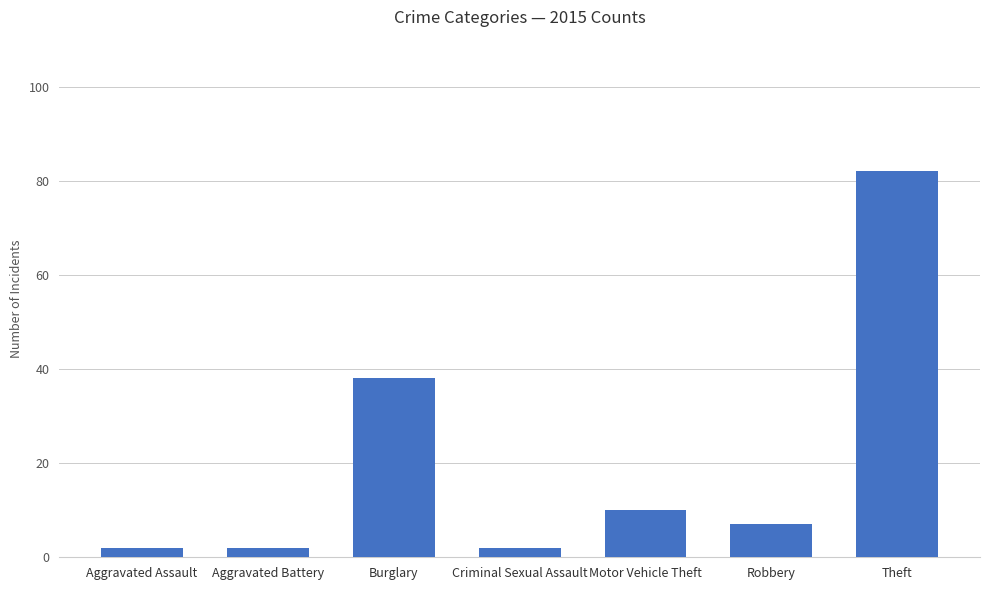

Which label corresponds to the largest value in the chart?

Theft